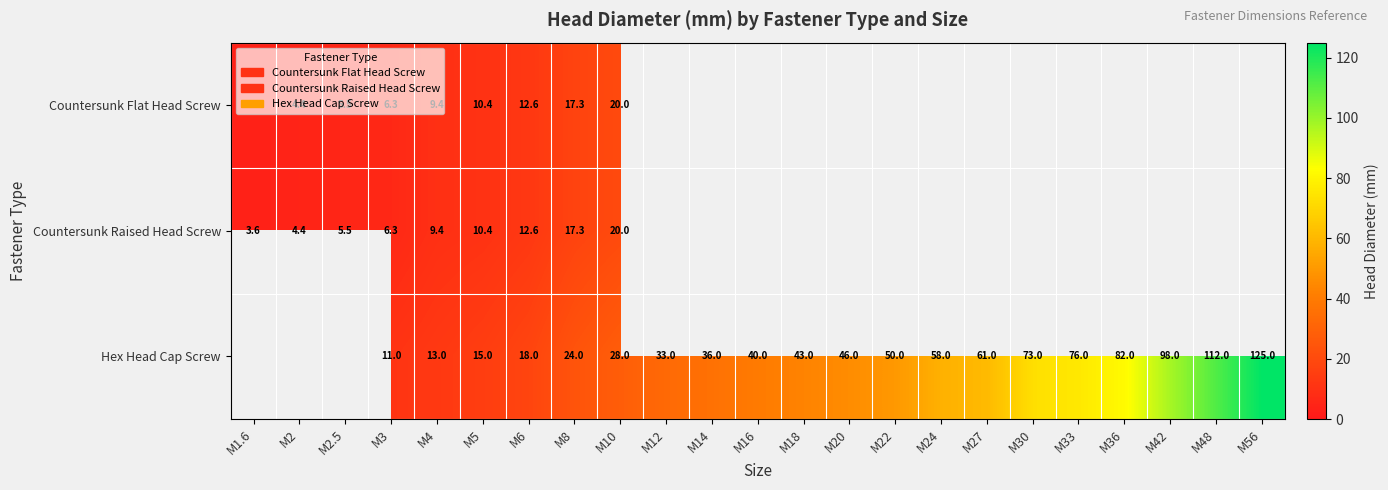

Between M14 and M33, which is larger?

M33